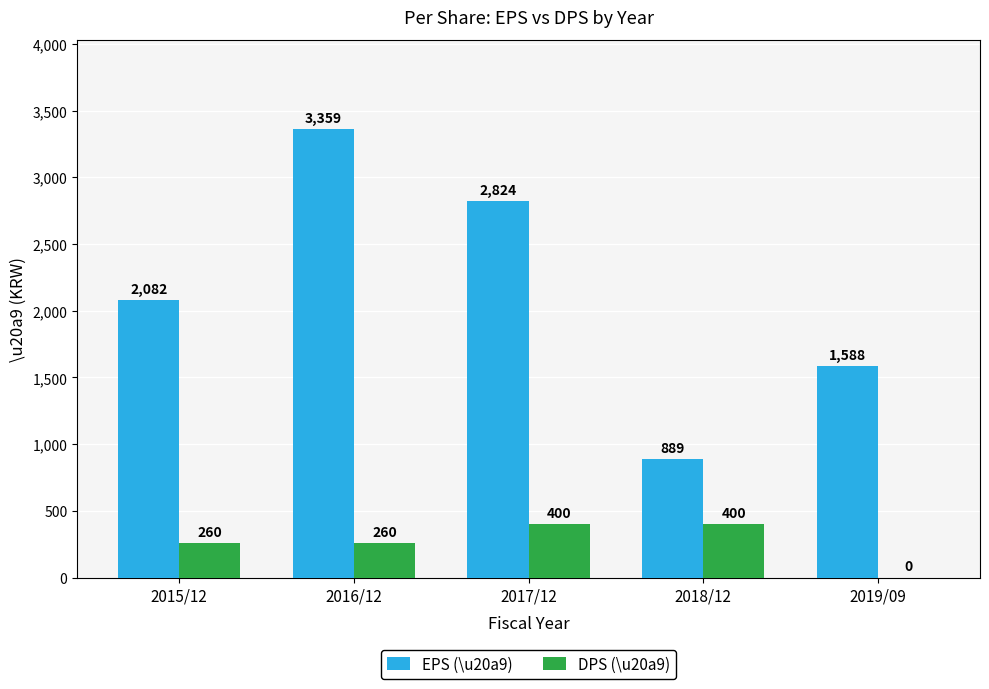

Which series has the largest total across all categories?

EPS (\u20a9)